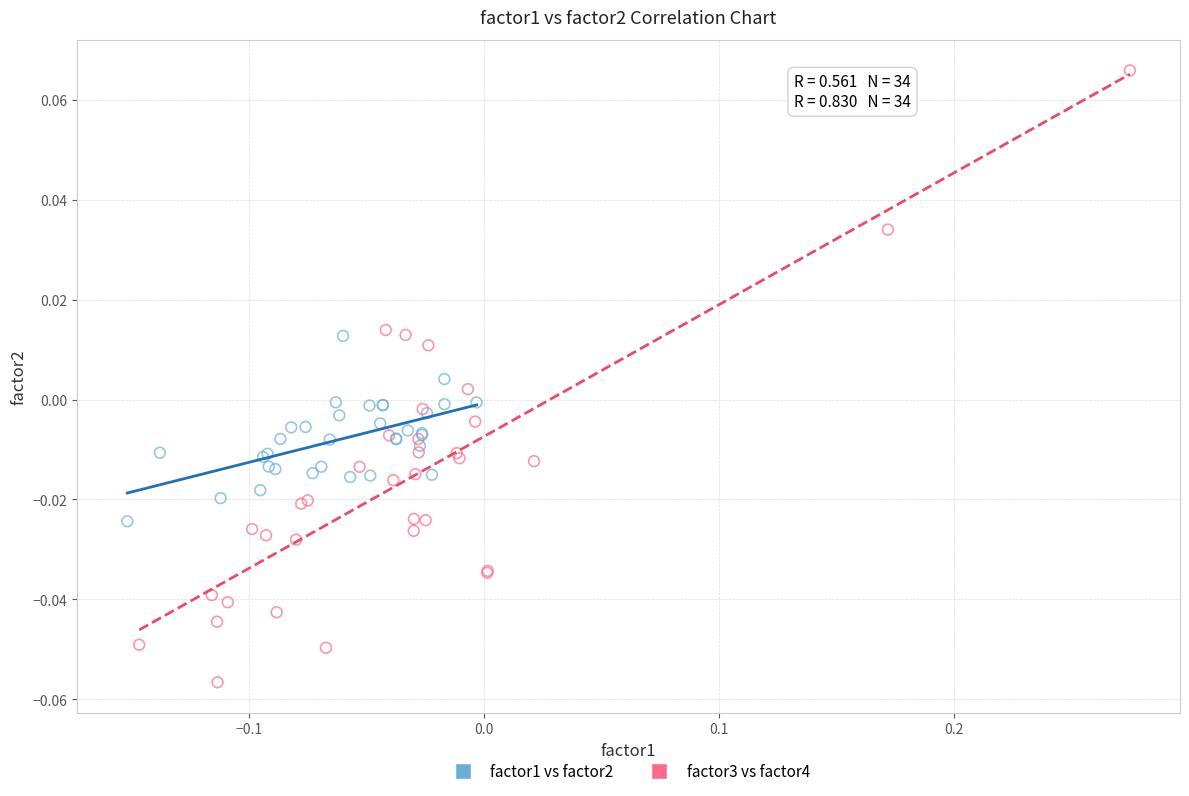

Which series contains the lowest Y value?

factor3 vs factor4